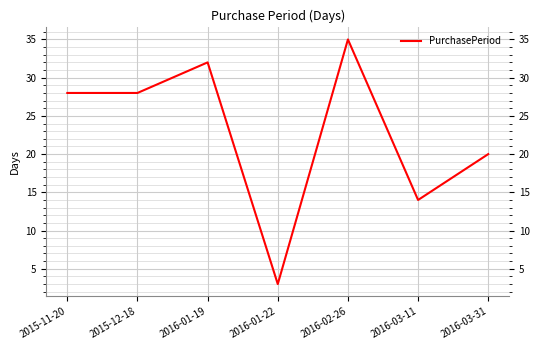

What position from the right is 2016-03-11?

2